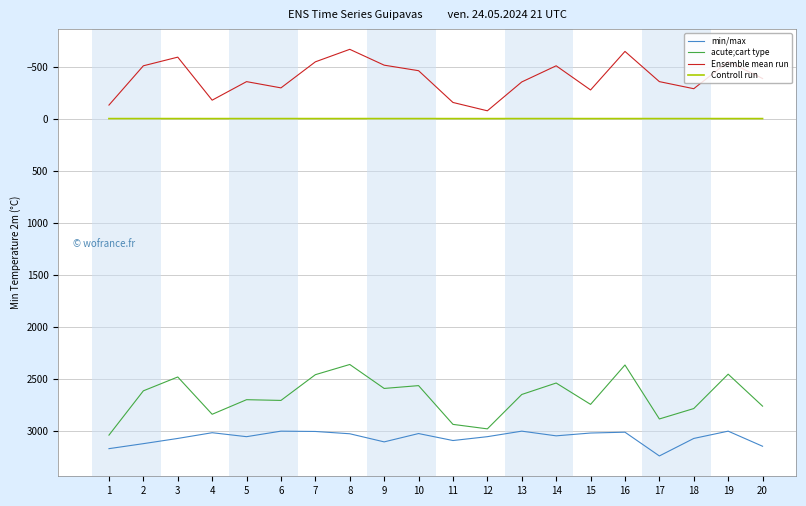

Is it true that Ensemble mean run equals -918.7 at 16?

False